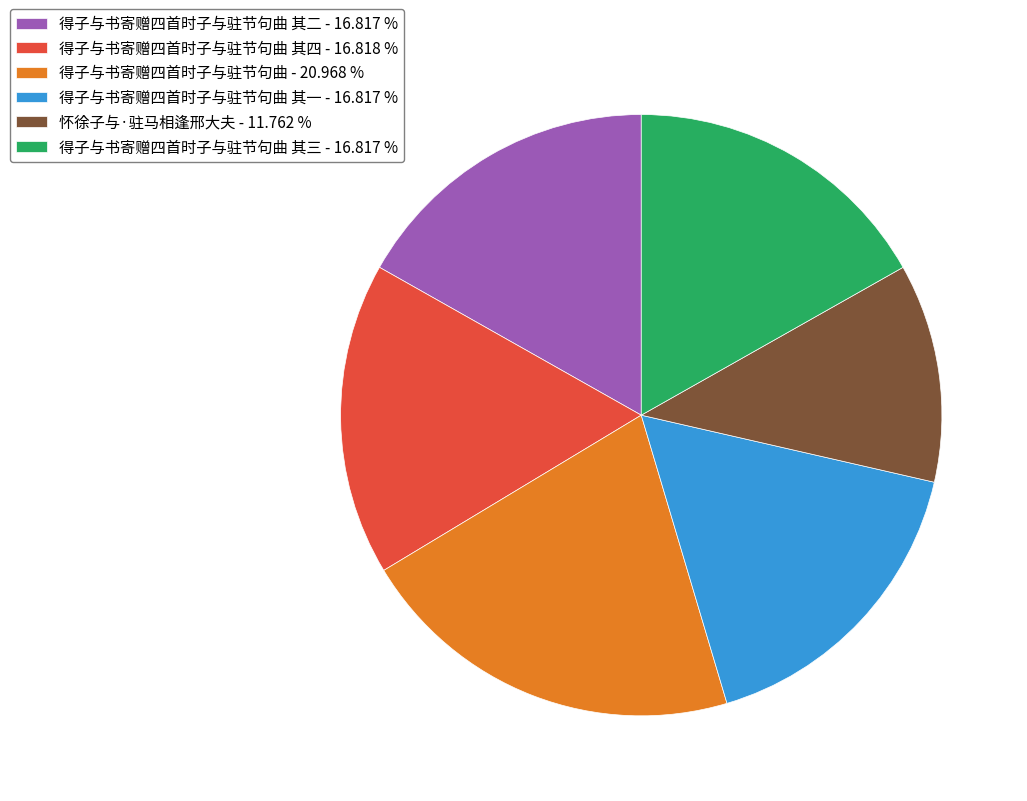

Which has a higher value, 得子与书寄赠四首时子与驻节句曲 其二 - 16.817 % or 得子与书寄赠四首时子与驻节句曲 - 20.968 %?

得子与书寄赠四首时子与驻节句曲 - 20.968 %